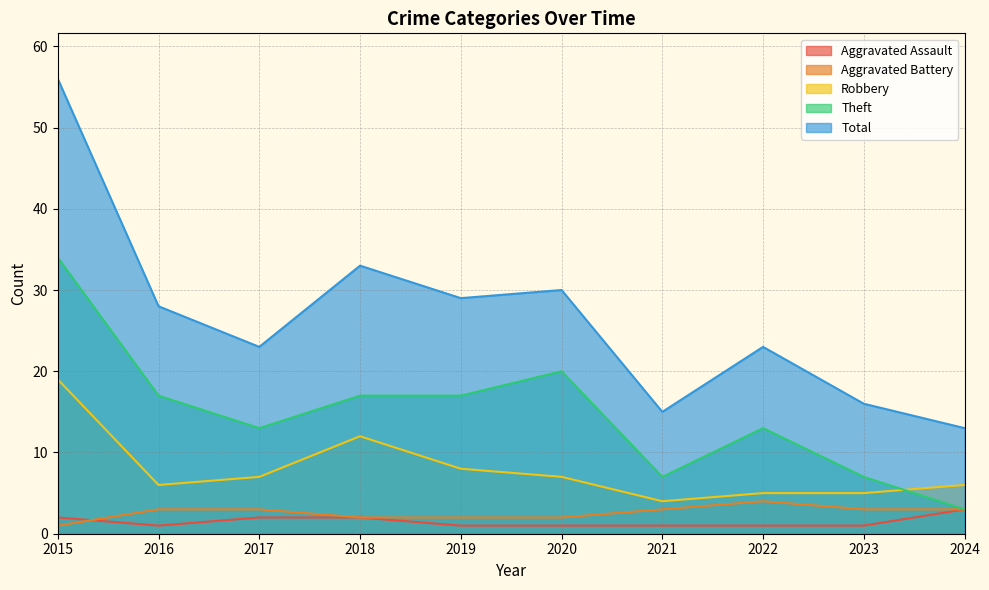

Rank the series by their maximum value, from highest to lowest.

Total, Theft, Robbery, Aggravated Battery, Aggravated Assault